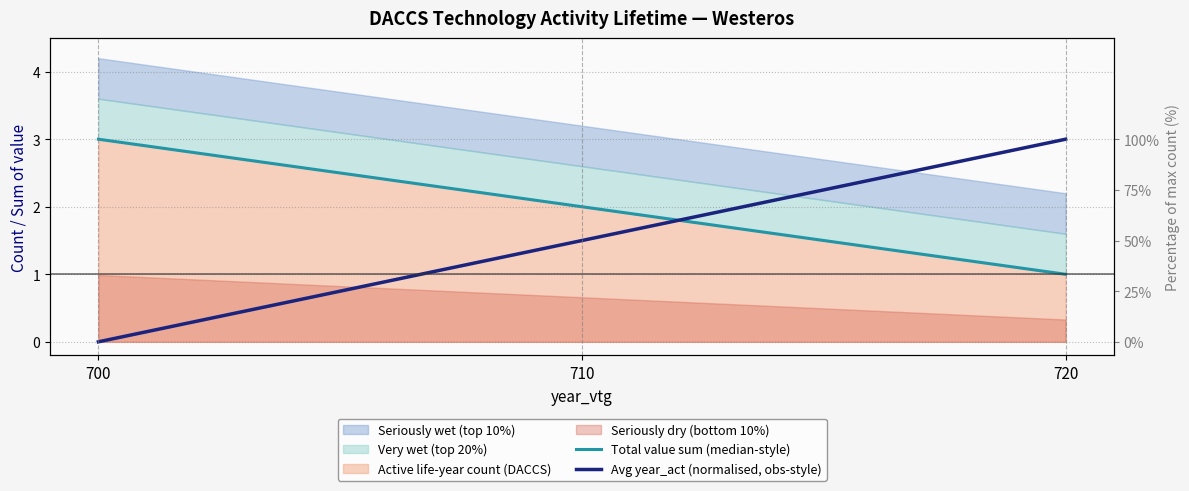

What is the sum of all Total value sum (median-style) values?

6.0